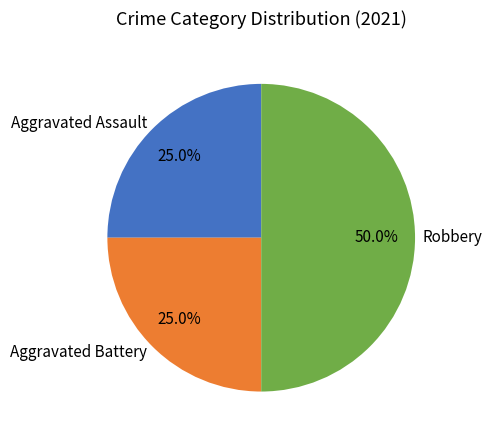

True or false: Aggravated Assault accounts for 15% of the total.

False